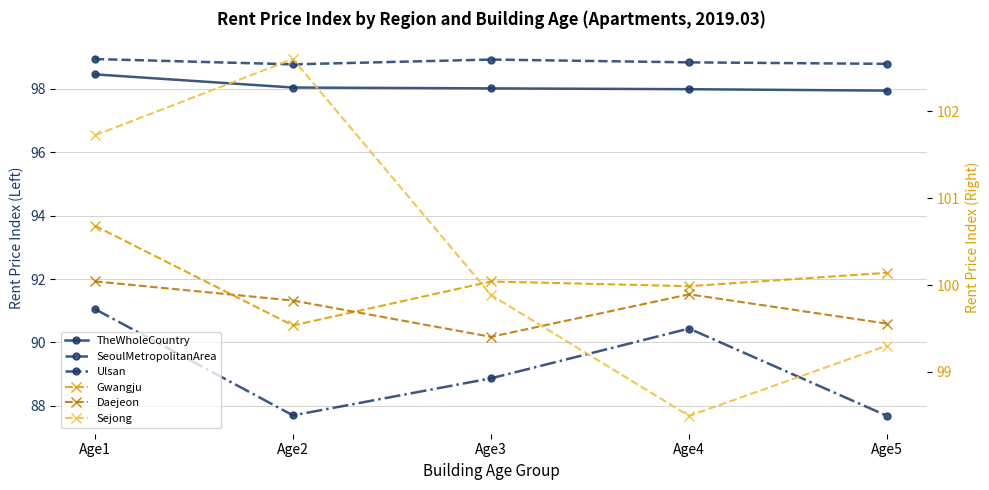

The Gwangju series shows 99.5 at Age2. True or false?

True